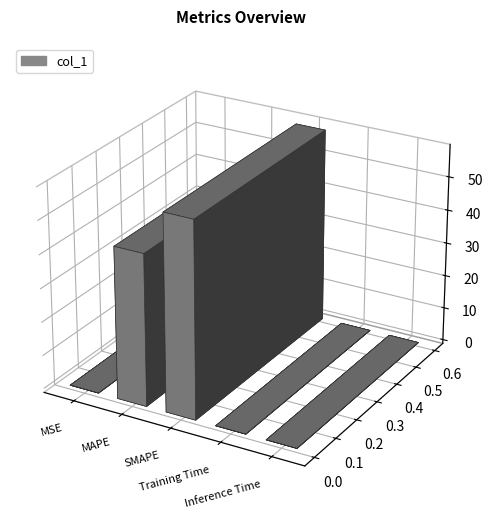

Reading left to right, list all the values displayed in this chart.

MSE=0.0	MAPE=45.2	SMAPE=58.4	Training Time=0.0	Inference Time=0.0